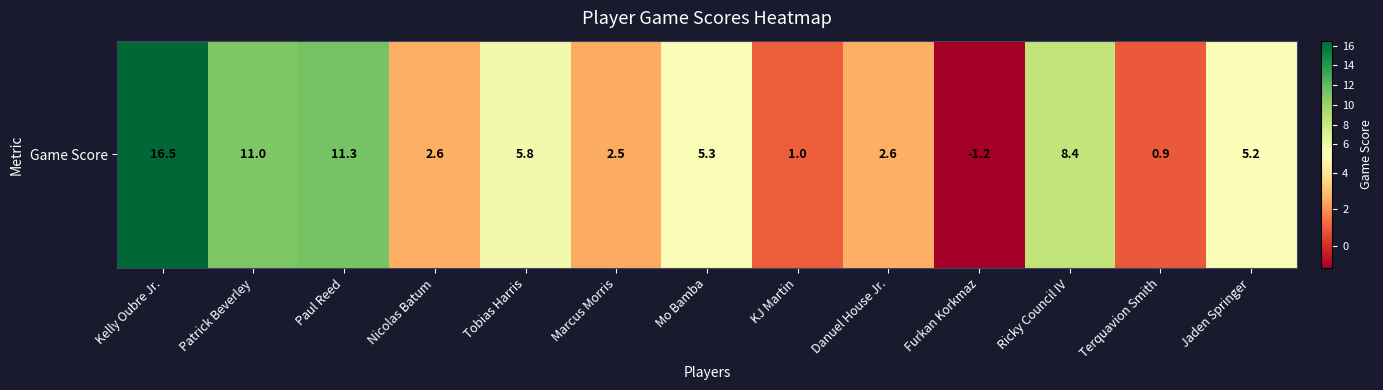

Reading right to left, list all the values displayed in this chart.

5.2	0.9	8.4	-1.2	2.6	1.0	5.3	2.5	5.8	2.6	11.3	11.0	16.5